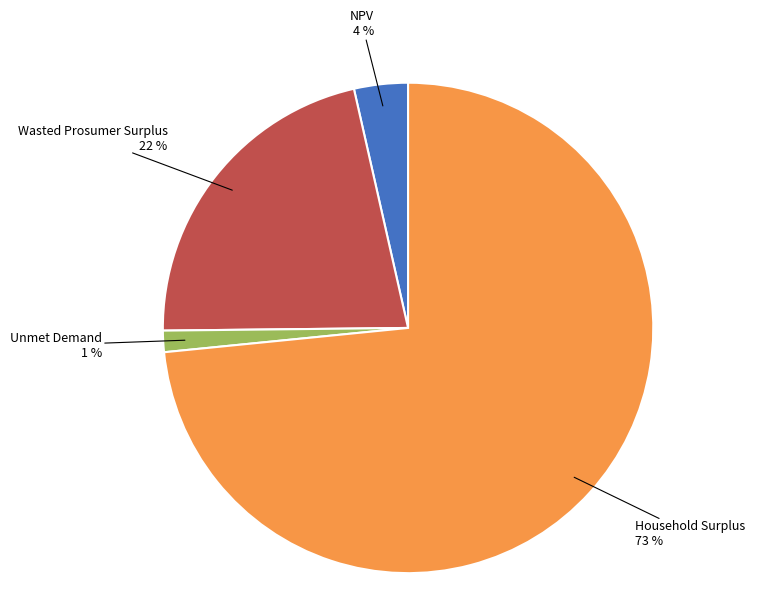

What percentage is the Unmet Demand slice, to the nearest percent?

1%